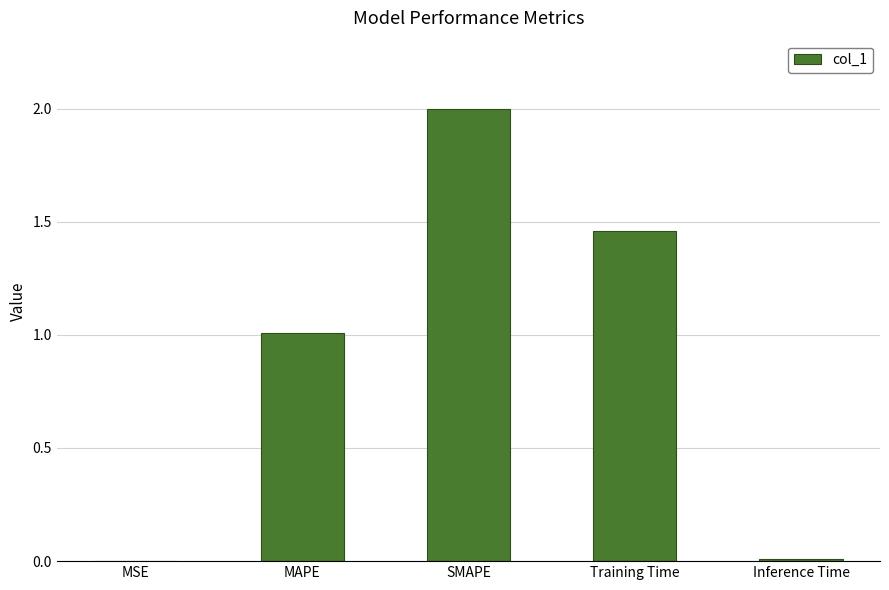

At which category does the chart reach its peak across all series?

SMAPE